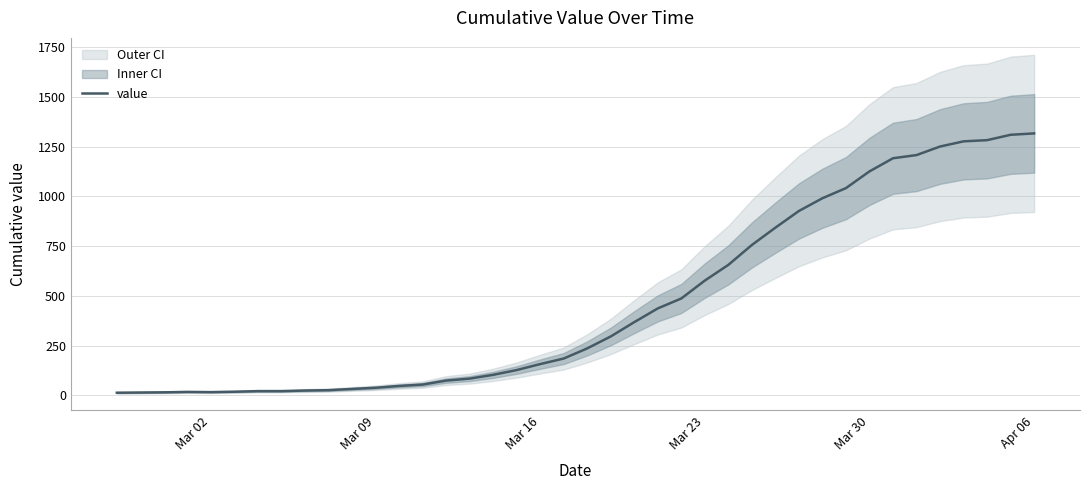

What is the difference between the maximum and minimum values?

1304